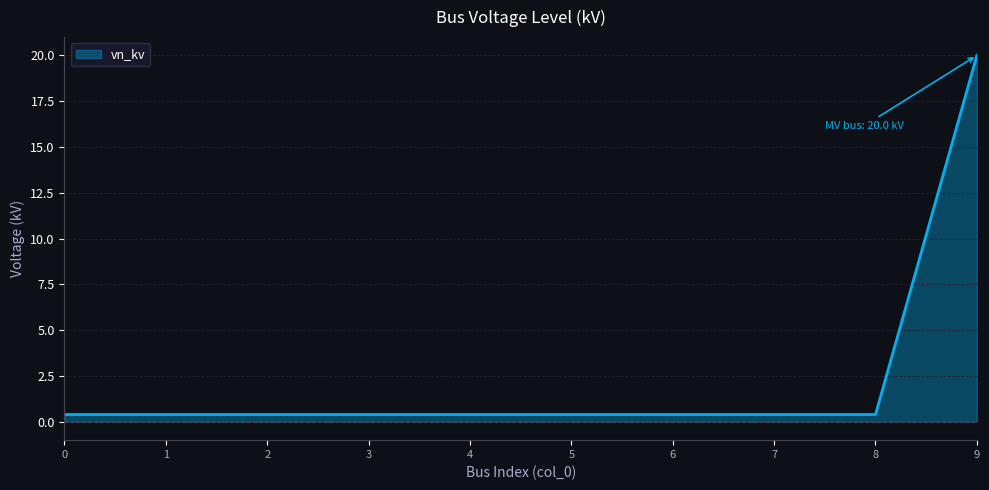

What is the sum of the values at 0 and 3?

0.8